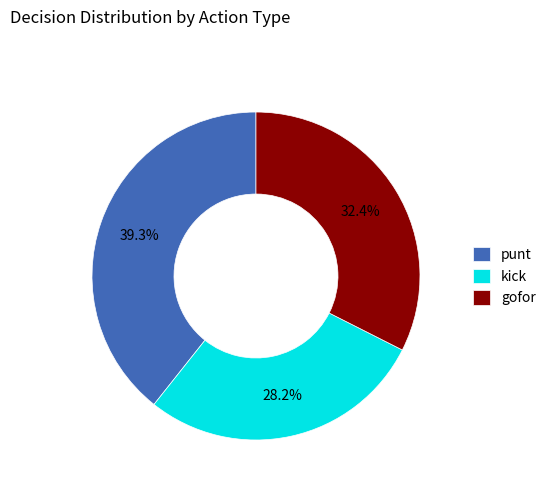

Combined, what portion of the pie is punt and kick?

67.6%